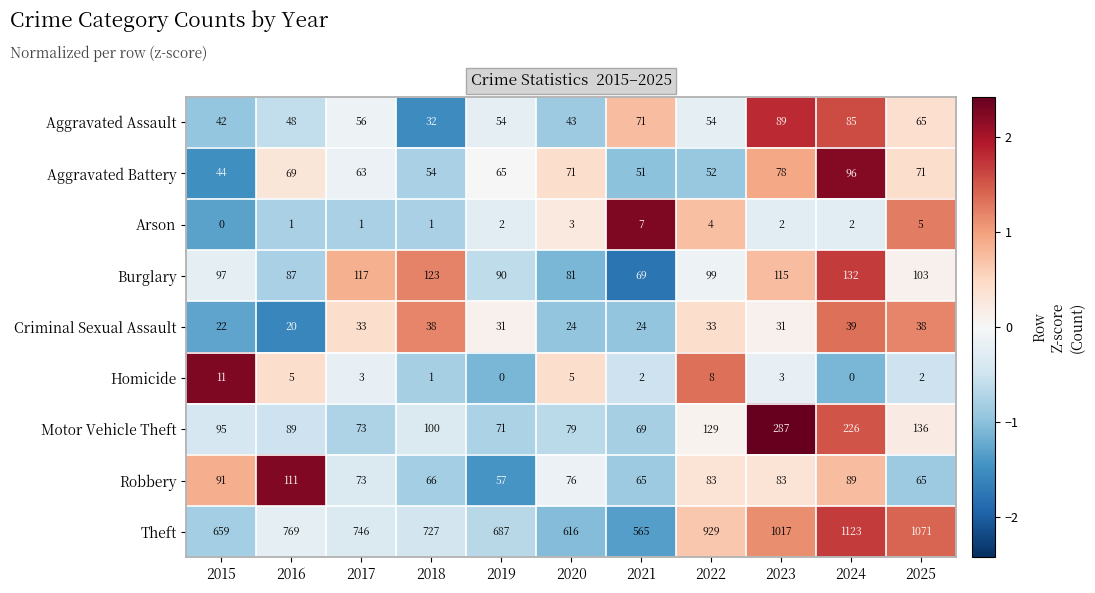

What is the difference between the maximum and minimum values in the Burglary series?

63